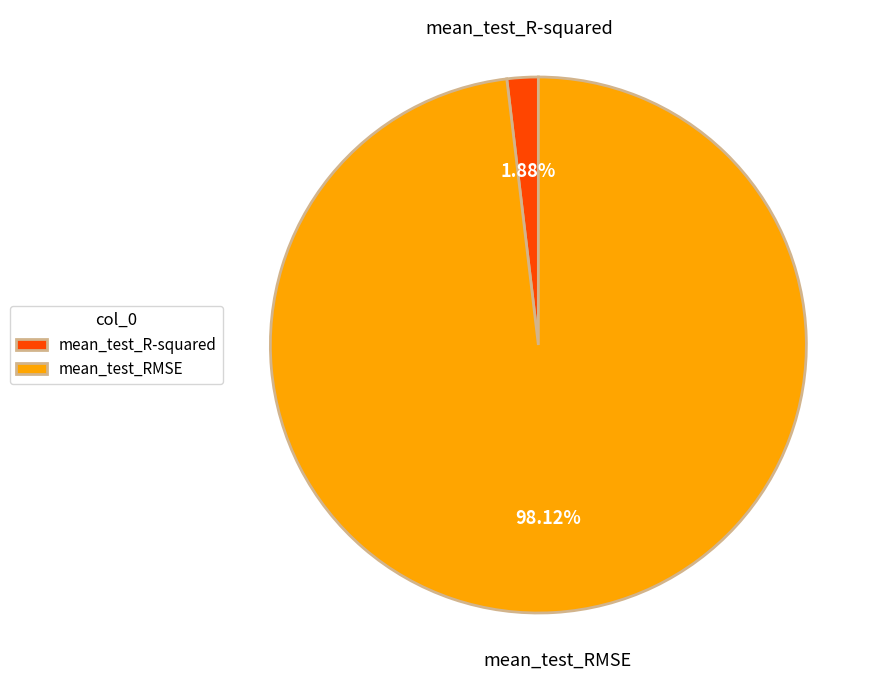

Which has a higher value, mean_test_RMSE or mean_test_R-squared?

mean_test_RMSE